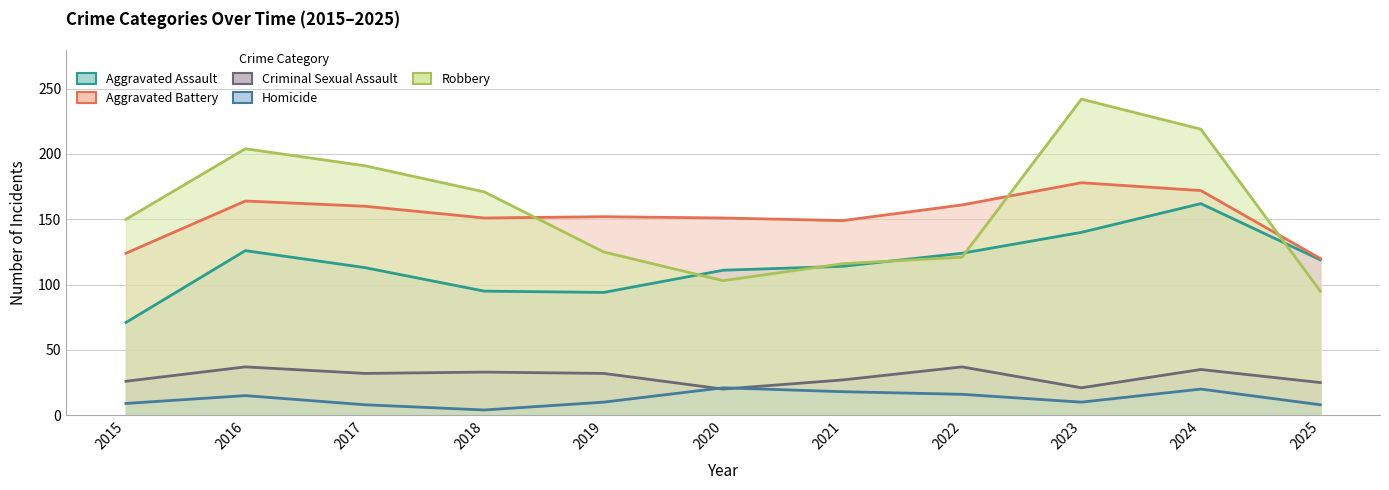

Reading left to right, list all the values displayed in this chart.

Aggravated Assault: 2015=71	2016=126	2017=113	2018=95	2019=94	2020=111	2021=114	2022=124	2023=140	2024=162	2025=119
Aggravated Battery: 2015=124	2016=164	2017=160	2018=151	2019=152	2020=151	2021=149	2022=161	2023=178	2024=172	2025=120
Criminal Sexual Assault: 2015=26	2016=37	2017=32	2018=33	2019=32	2020=20	2021=27	2022=37	2023=21	2024=35	2025=25
Homicide: 2015=9	2016=15	2017=8	2018=4	2019=10	2020=21	2021=18	2022=16	2023=10	2024=20	2025=8
Robbery: 2015=150	2016=204	2017=191	2018=171	2019=125	2020=103	2021=116	2022=121	2023=242	2024=219	2025=95